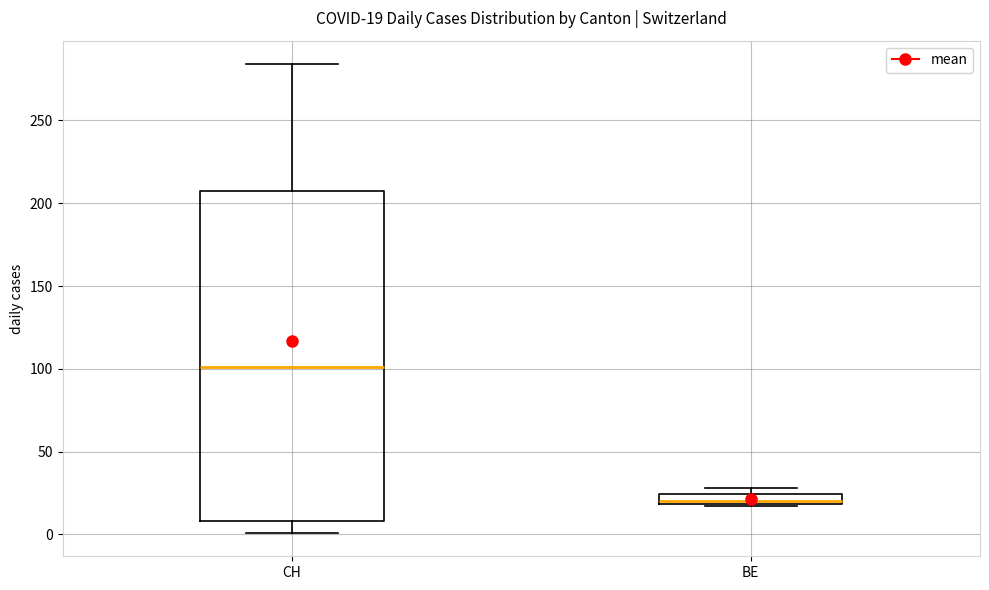

Which box is the tallest, from its lower edge to its upper edge?

CH